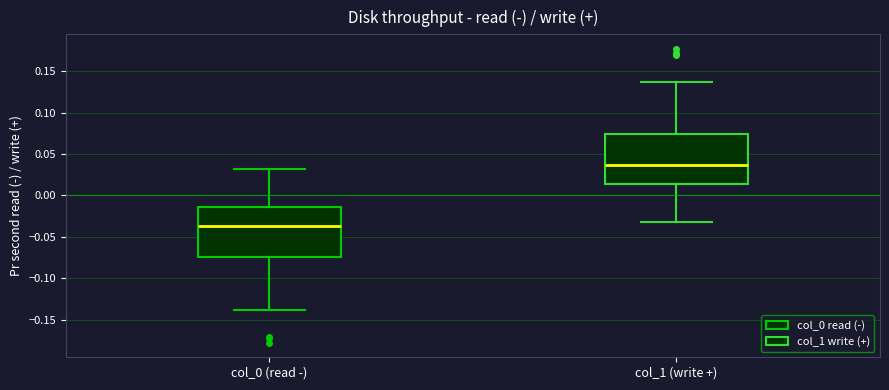

Where is the upper edge of the box for col_0 (read -) on the y-axis? The values are not printed on the chart, so give them approximately, as read against the axis.

-0.015